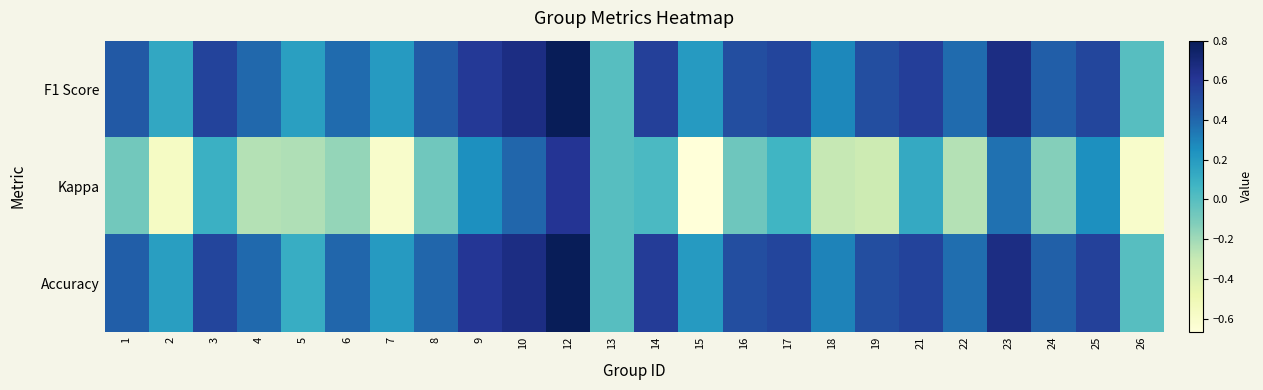

What is the difference between the highest and lowest values at 6?

0.6